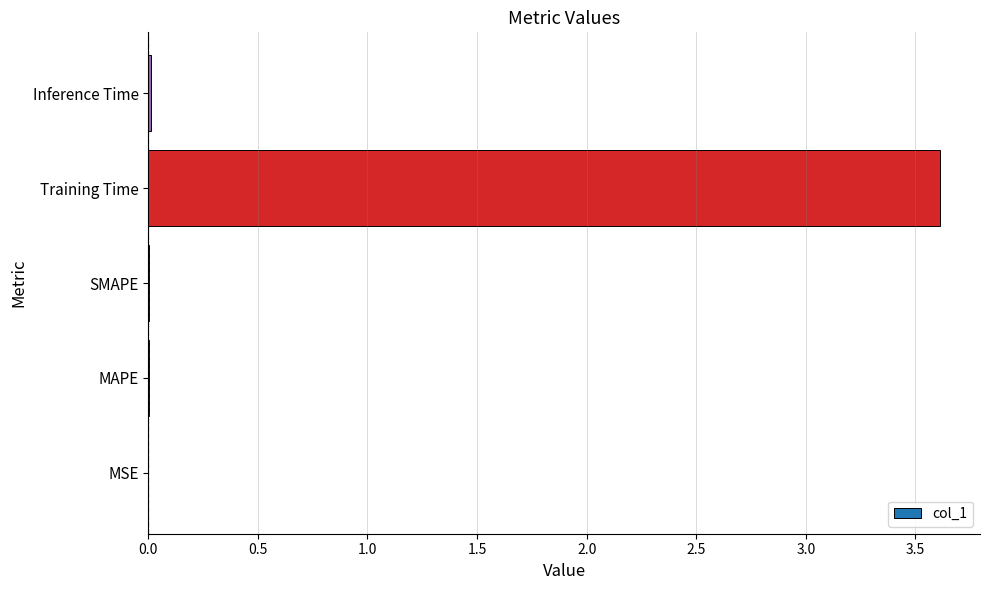

Which category has the highest value across all series?

Training Time